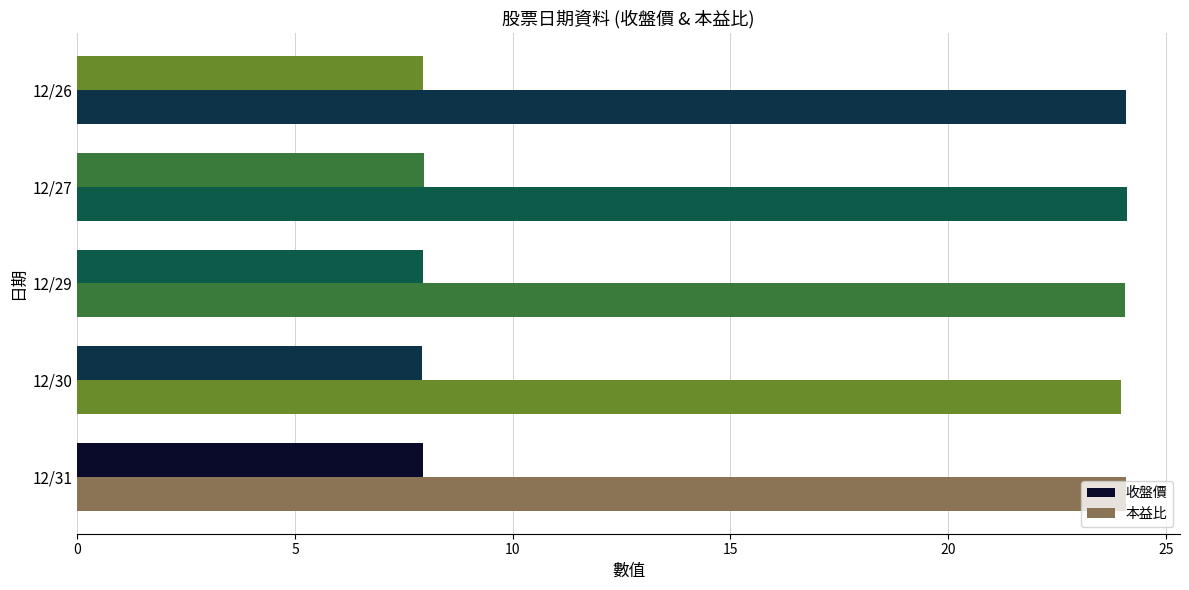

How many series are shown in this chart?

2